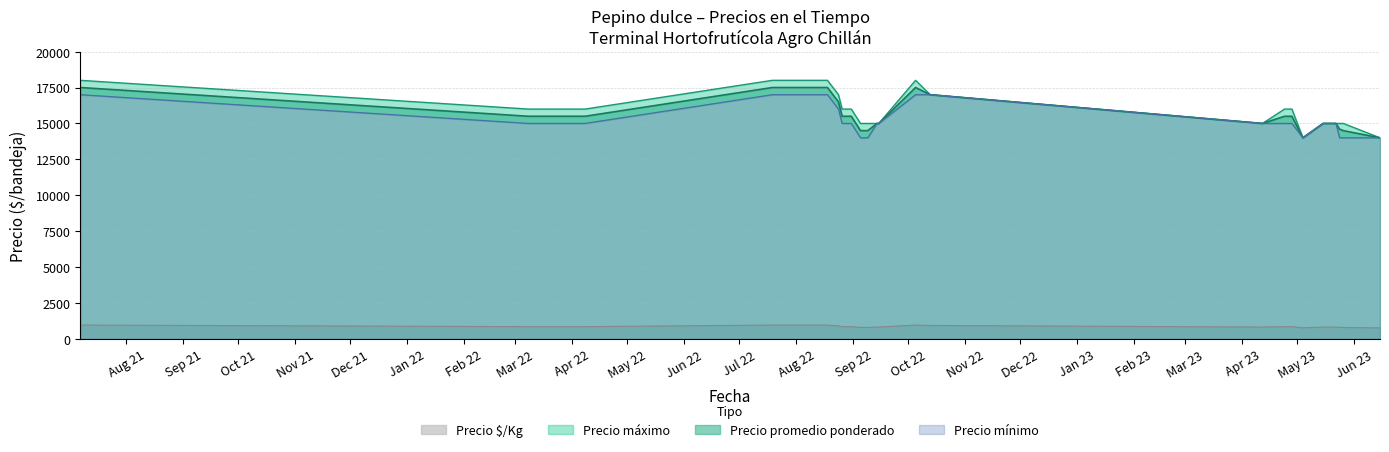

At which category is the sum across all series the highest?

2021-07-07